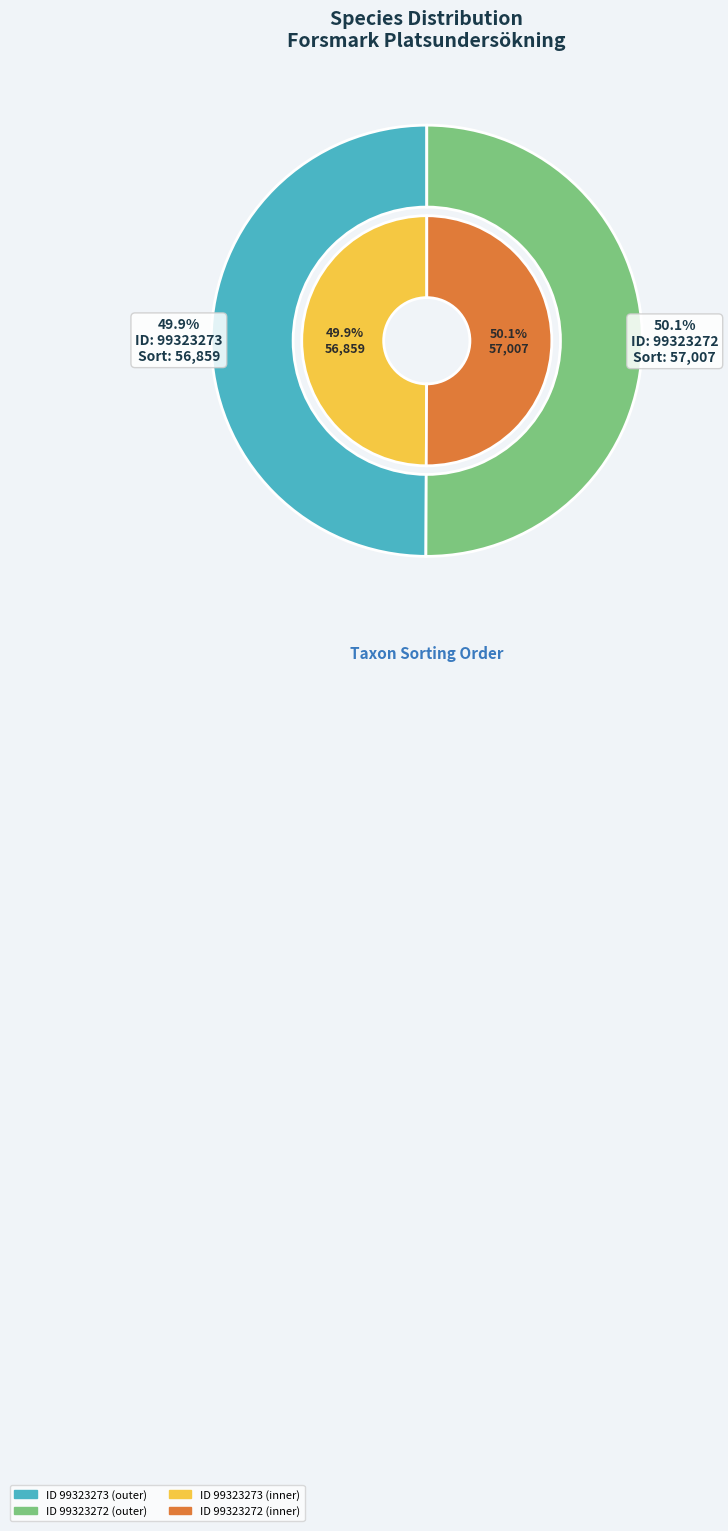

How many slices are in this pie chart?

2